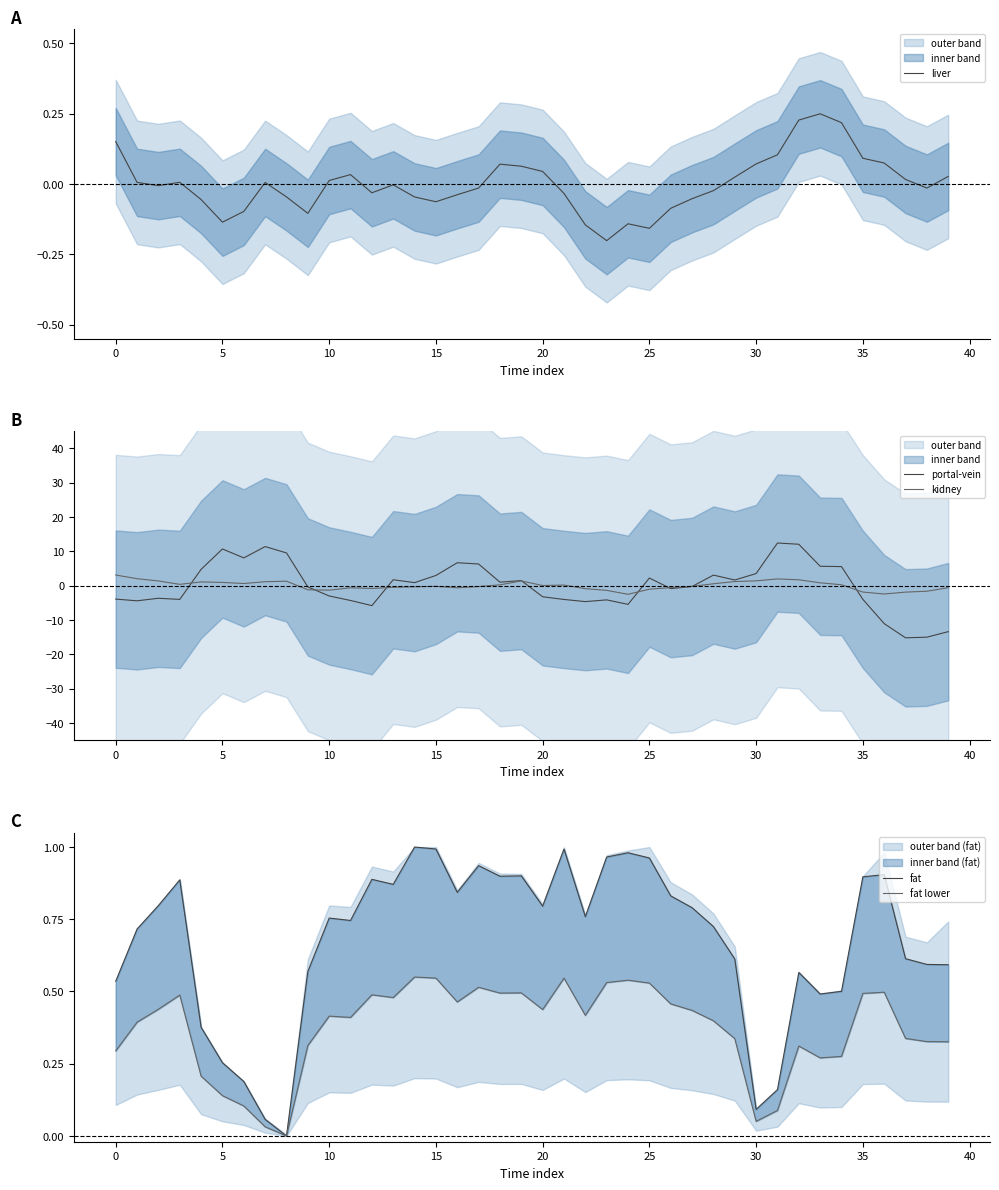

What is the average value of the fat series?

0.7